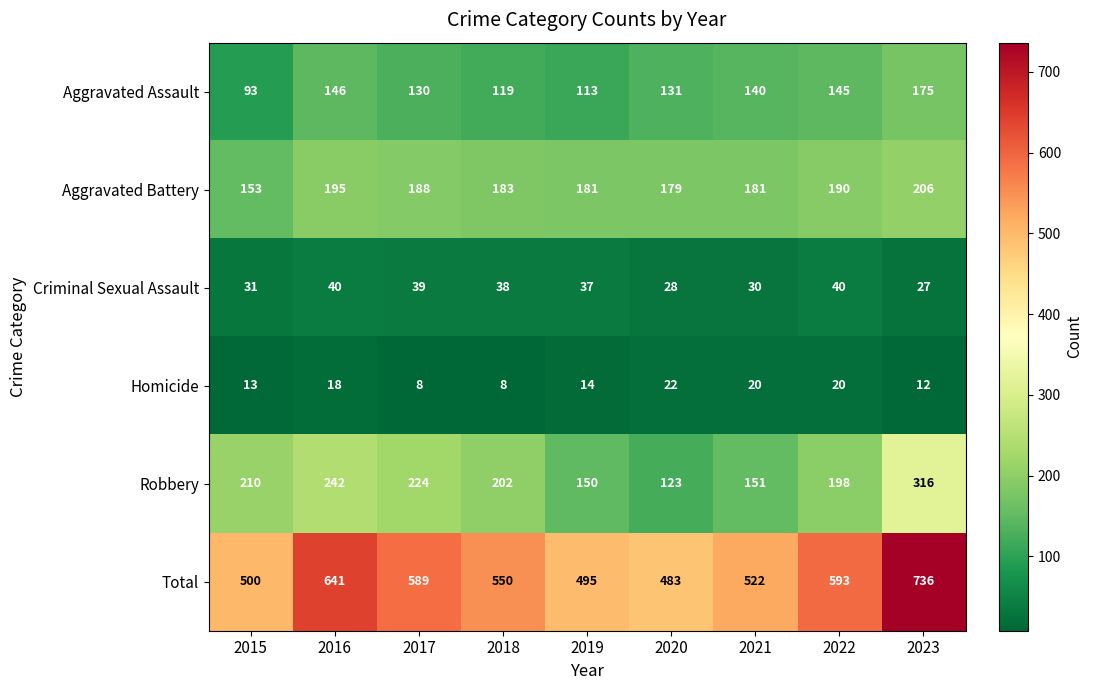

Where does the Aggravated Assault series first go above 131?

2016